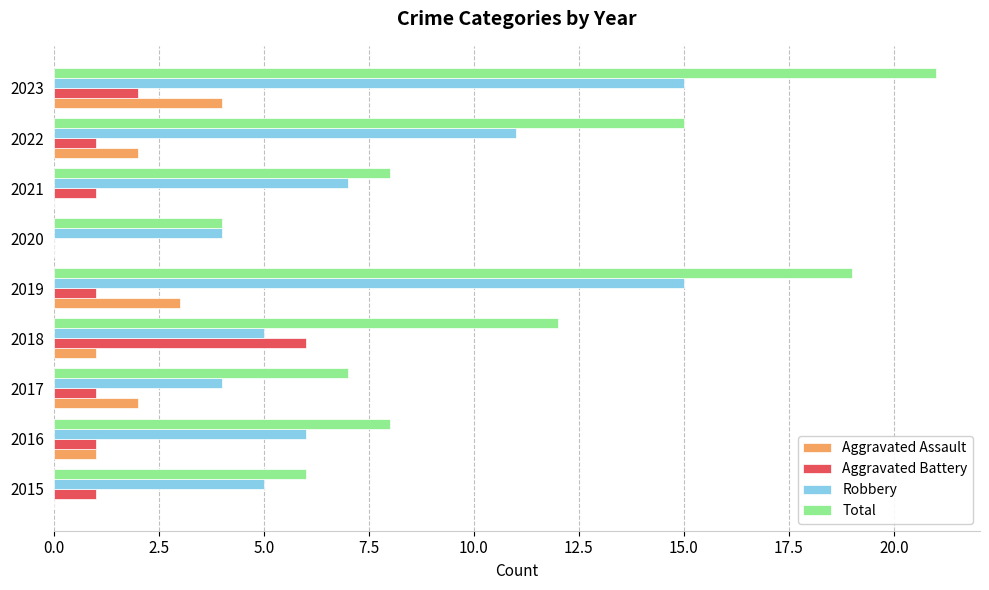

What is the maximum value shown in the chart?

21